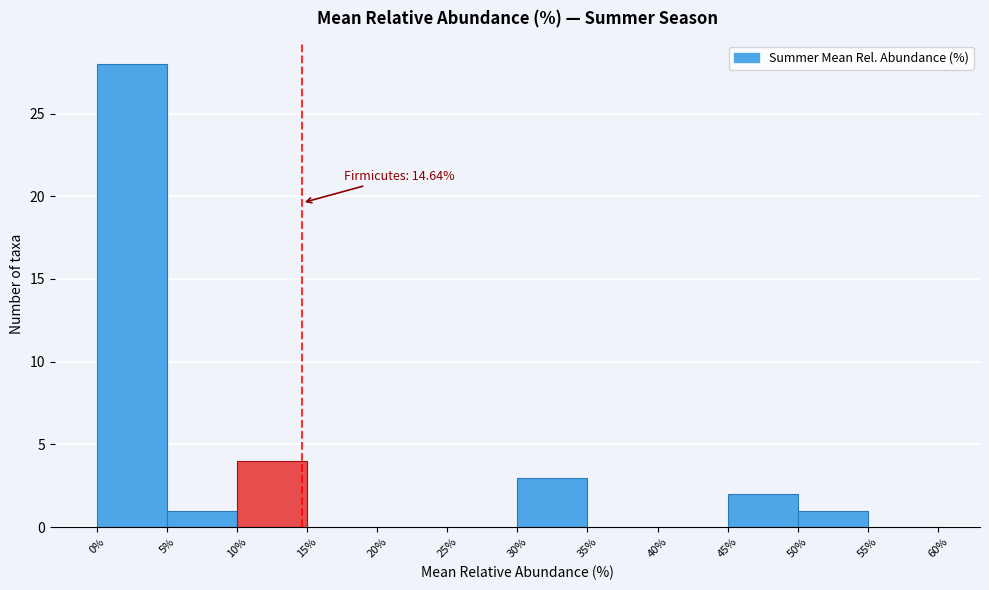

Over which range of the x-axis is the bar tallest?

0% to 5%